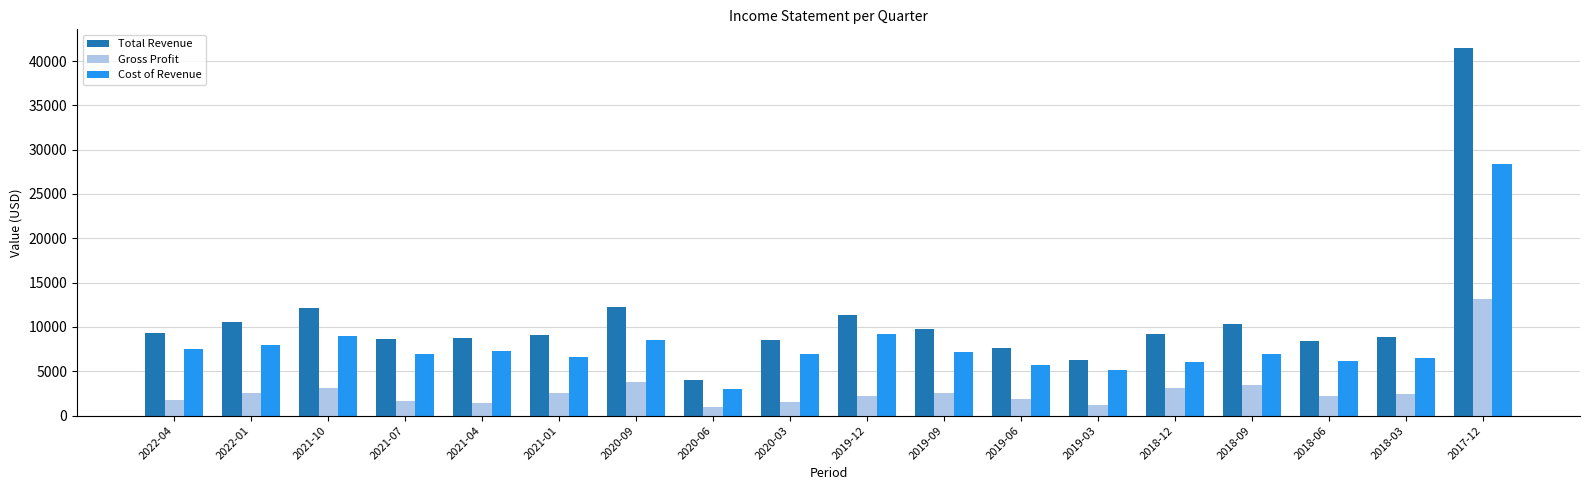

At 2020-09, list the series in order from smallest to largest.

Gross Profit, Cost of Revenue, Total Revenue